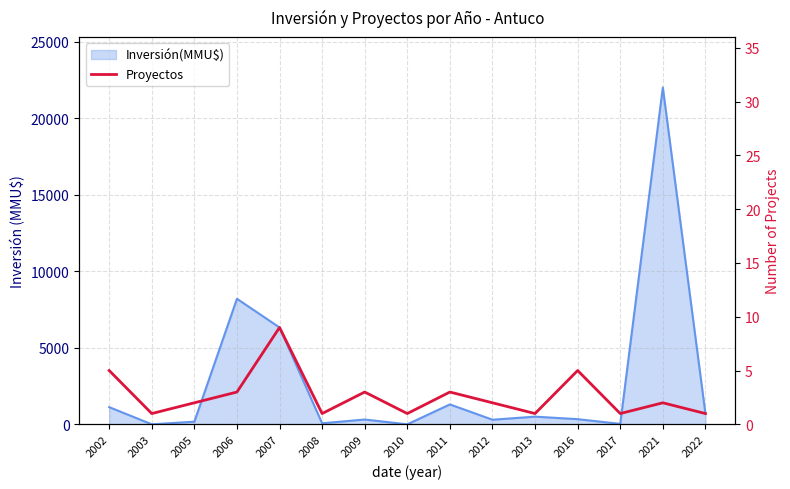

What is the sum of the values at 2022 and 2005?

3